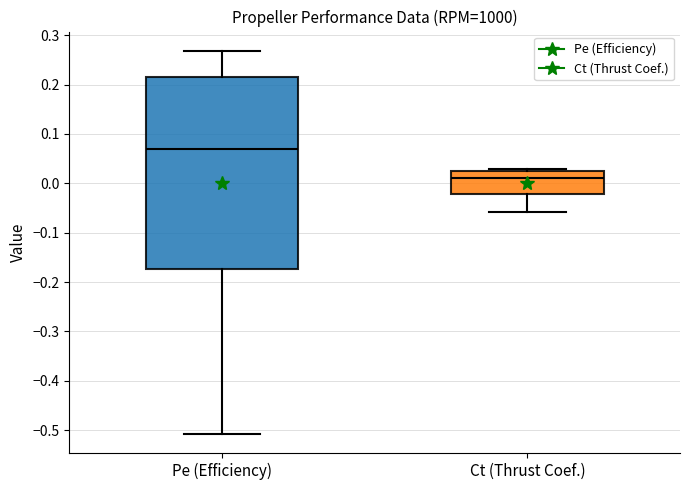

Reading left to right, read every box against the y-axis: the position of its median line, the range the box covers, and the ends of its whiskers. The values are not printed on the chart, so give them approximately, as read against the axis.

Pe (Efficiency): median 0.07, box -0.17 to 0.21, whiskers -0.51 to 0.27
Ct (Thrust Coef.): median 0.01, box -0.02 to 0.02, whiskers -0.06 to 0.03